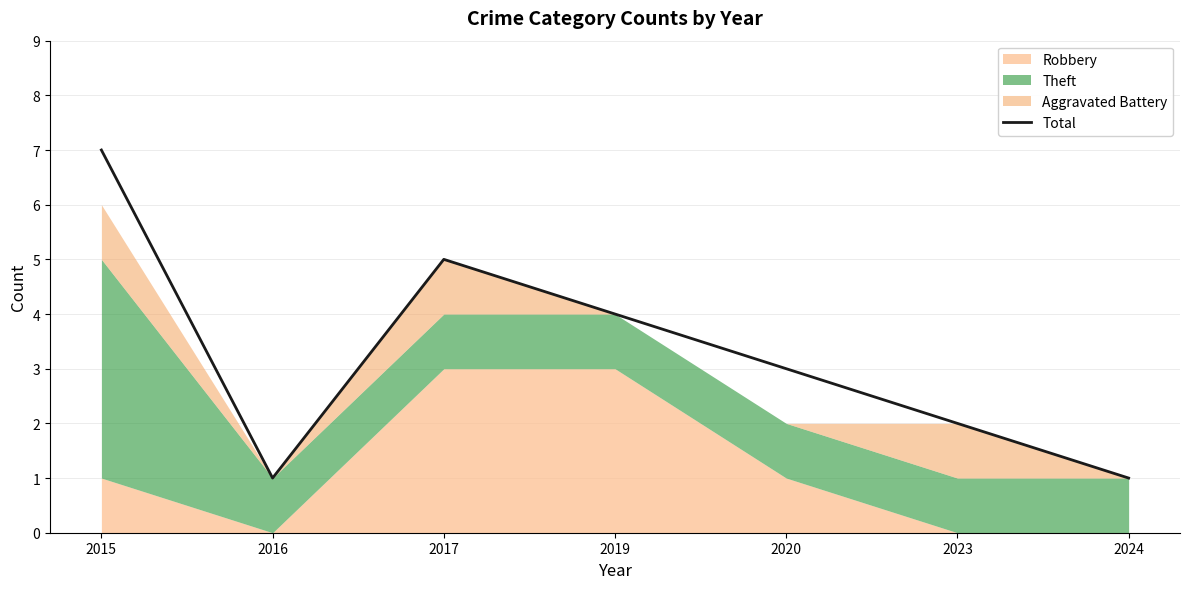

What is the smallest value displayed?

1